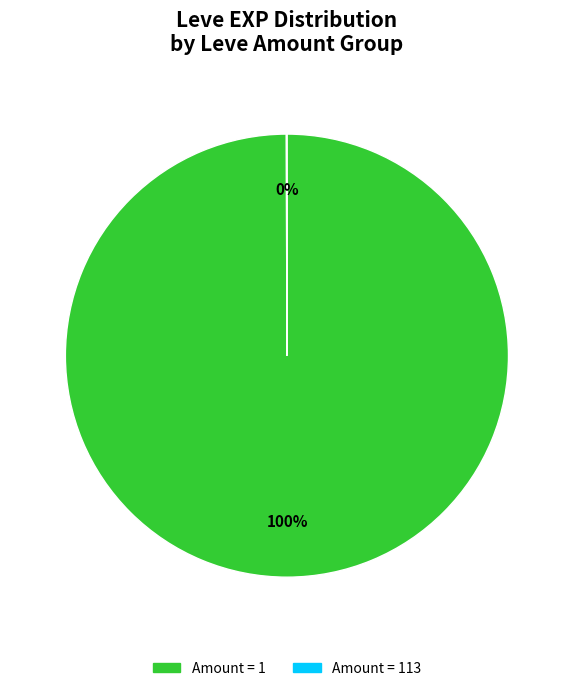

Is there a majority slice in this chart?

Yes